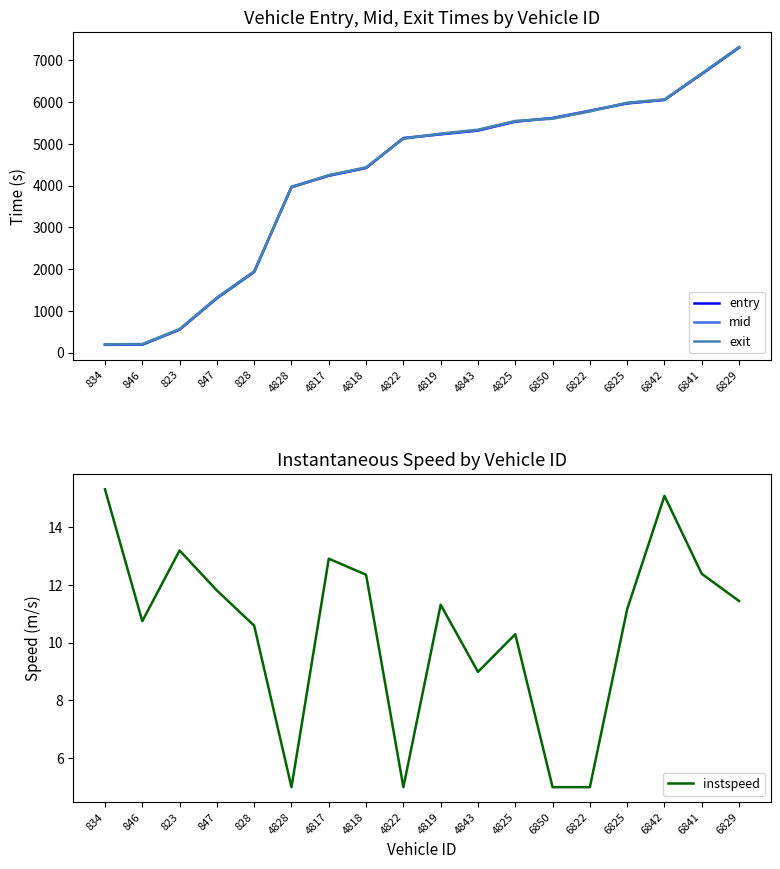

What is the maximum value shown in the chart?

7319.5